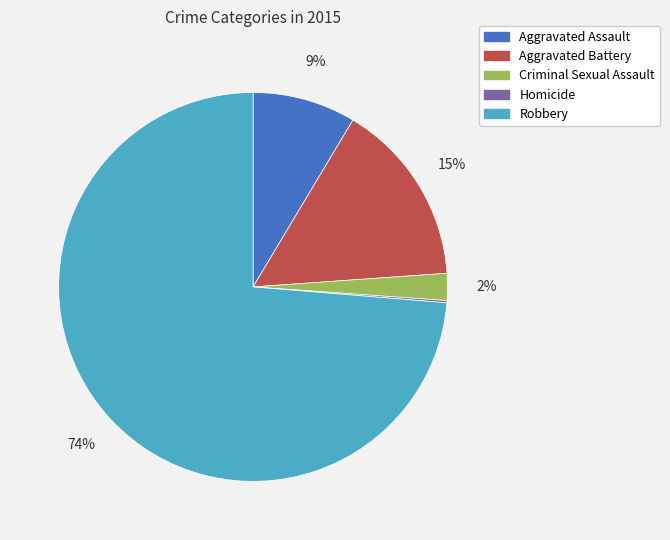

Is there a majority slice in this chart?

Yes